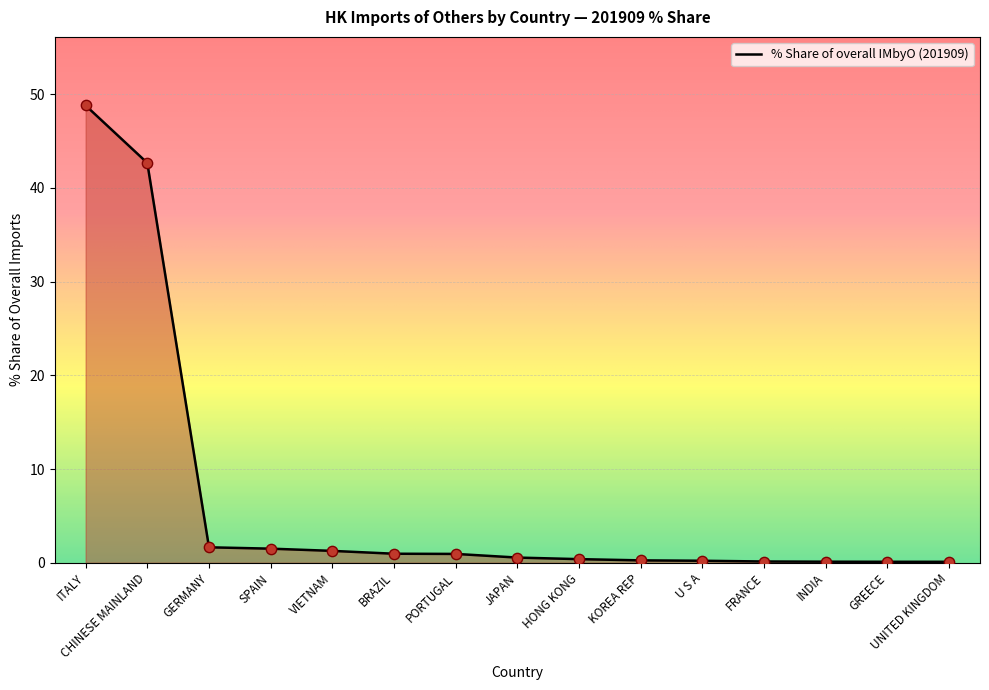

What is the change in value from CHINESE MAINLAND to GREECE?

-42.6